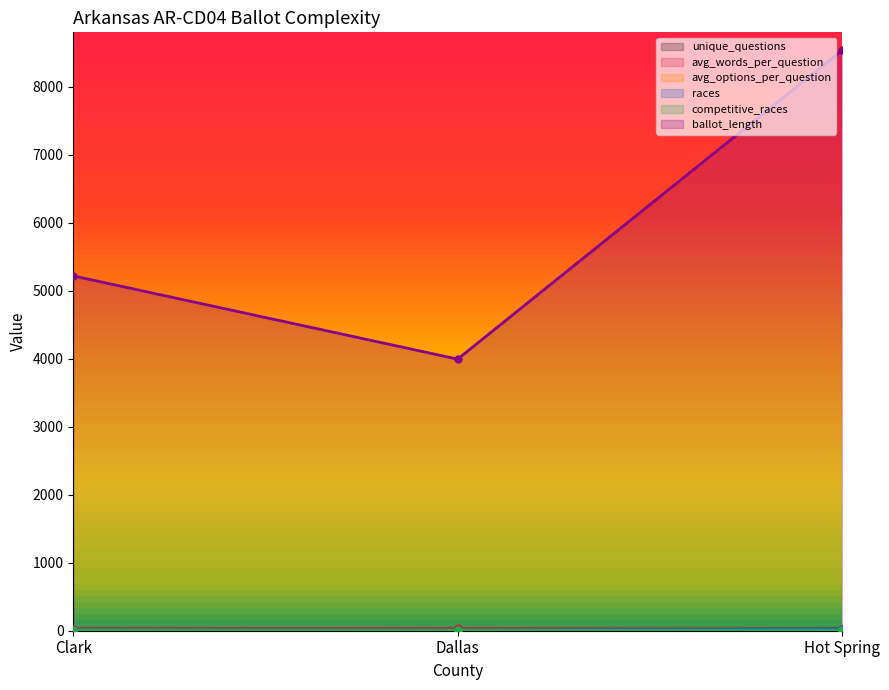

What are all the series names shown in the legend?

unique_questions, avg_words_per_question, avg_options_per_question, races, competitive_races, ballot_length